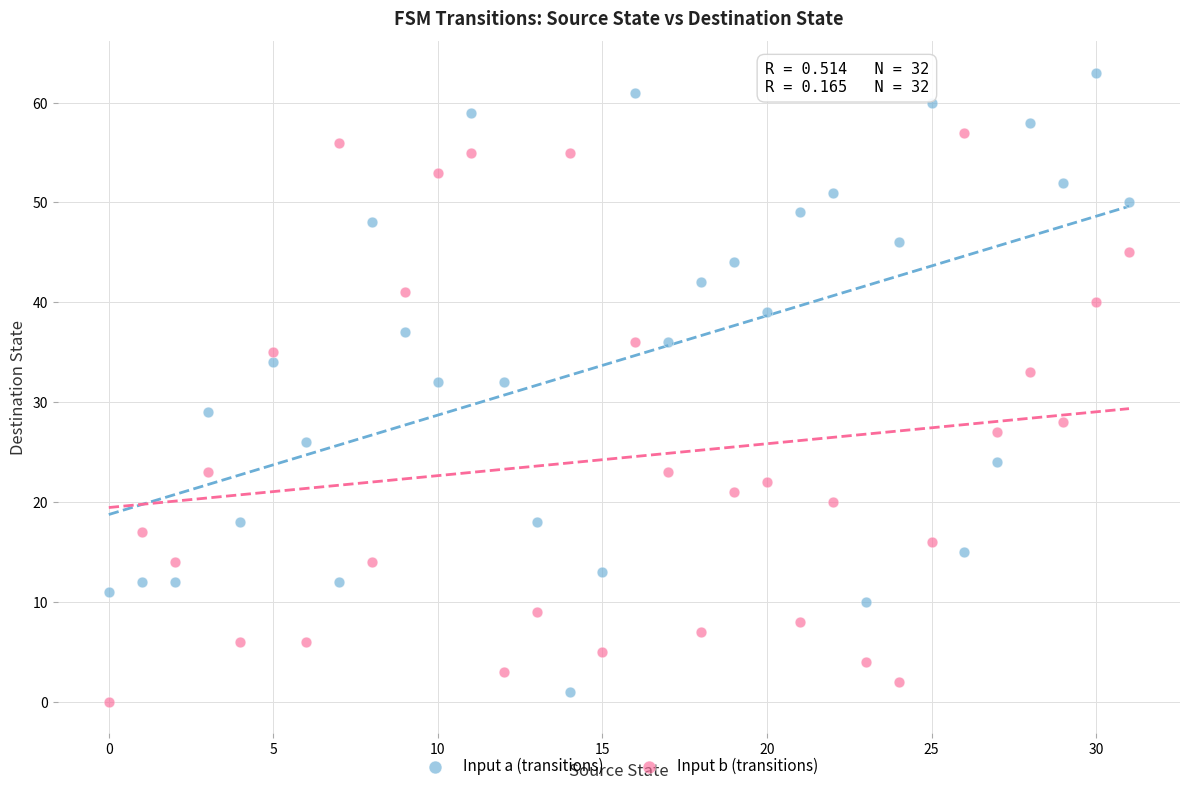

Which series has the widest spread of Y values?

Input a (transitions)